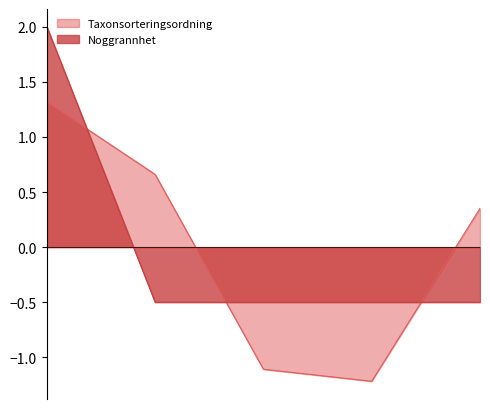

What is the value of the Taxonsorteringsordning point at the 1st from the left?

1.3